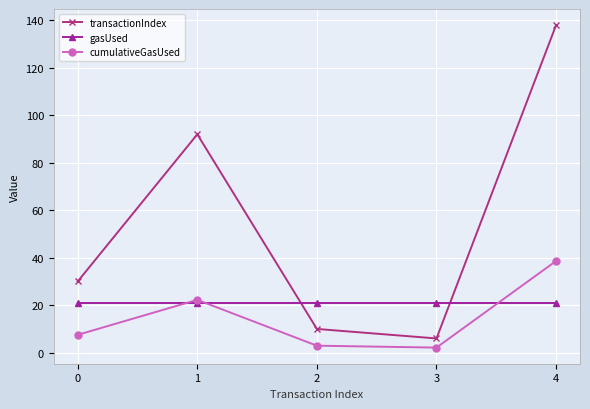

What is the difference between the maximum and minimum values in the cumulativeGasUsed series?

36.5